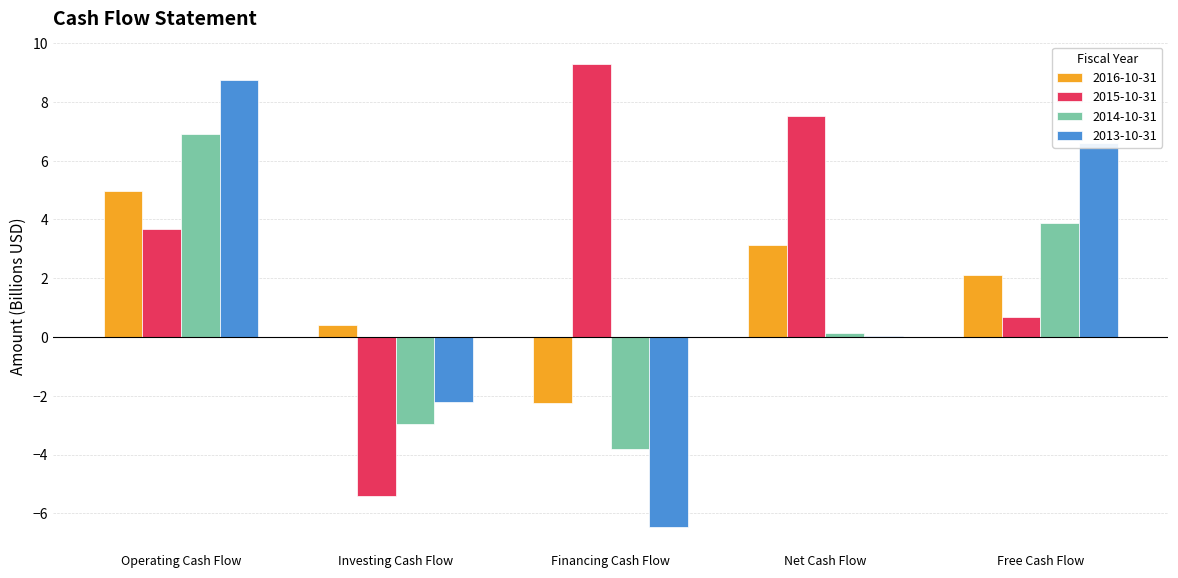

At which label does 2014-10-31 reach its peak?

Operating Cash Flow